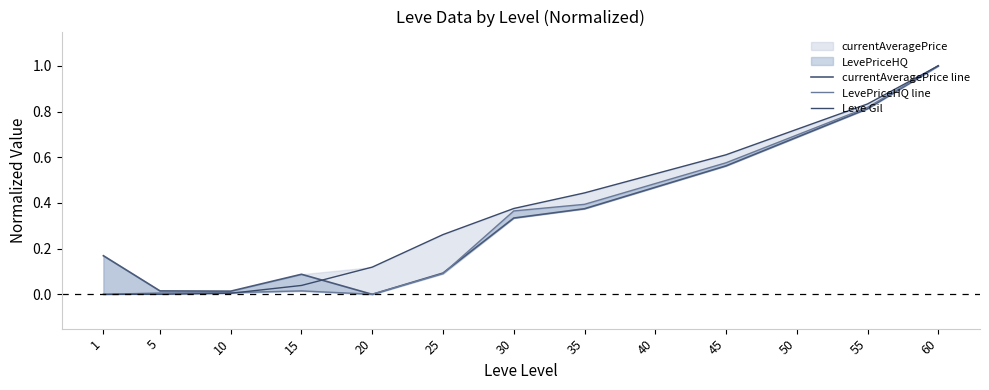

Which series has the largest total across all categories?

Leve Gil